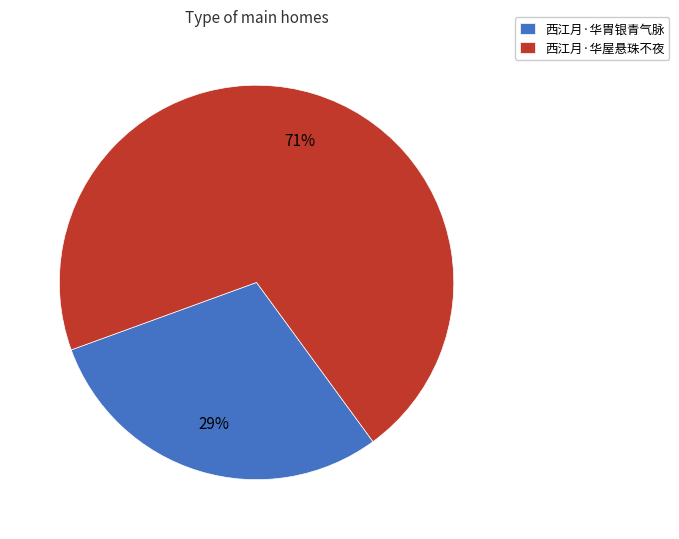

Do 西江月·华屋悬珠不夜 and 西江月·华胄银青气脉 together represent more than half of the pie?

Yes